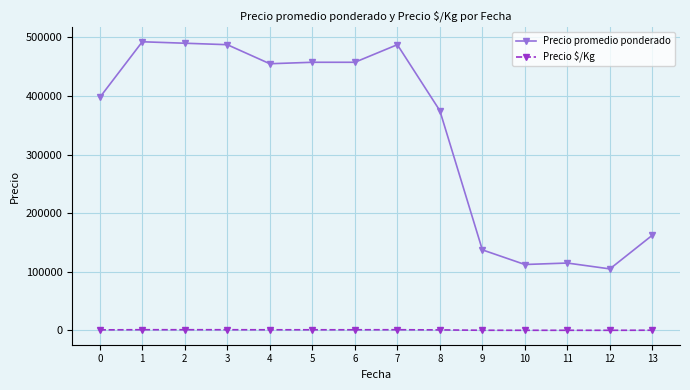

What value does the Precio $/Kg series have at 2?

1225.0